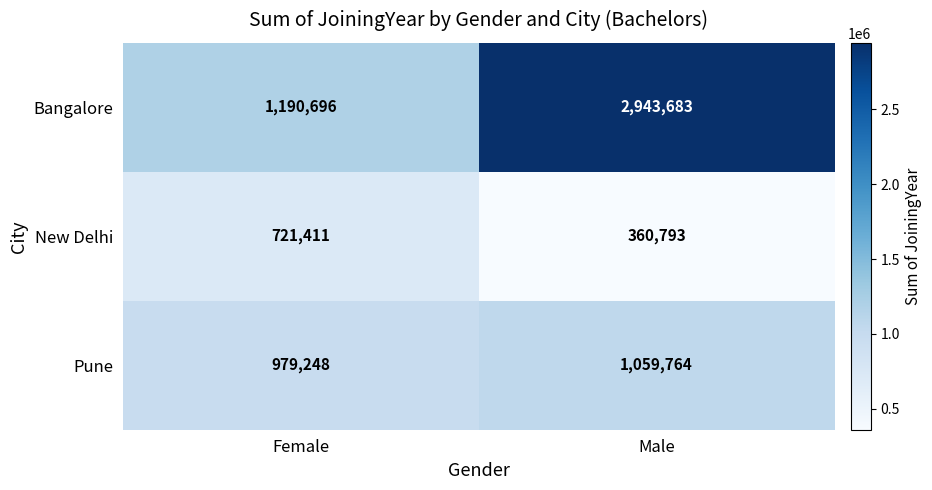

What is the minimum value shown in the chart?

360793